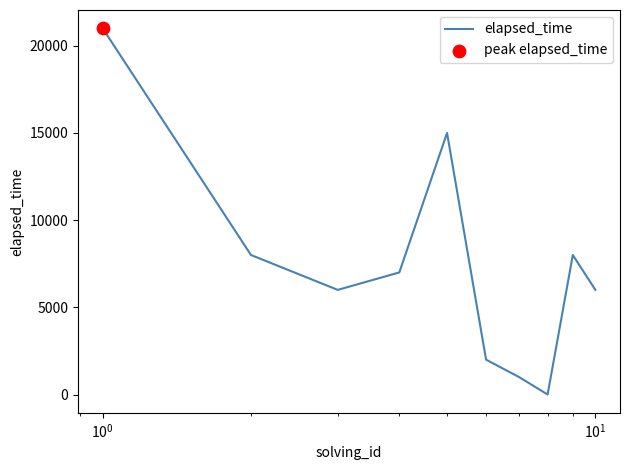

What is the maximum value shown in the chart?

21000